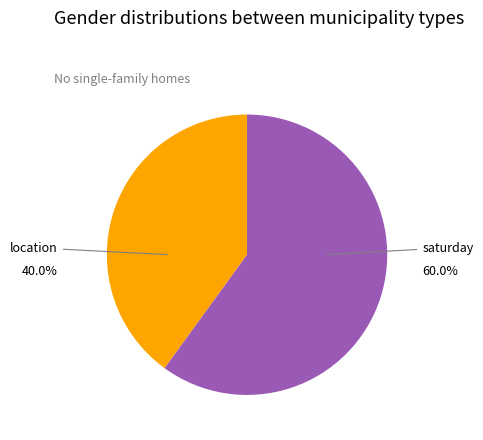

To the nearest percent, what is the average slice percentage?

50%